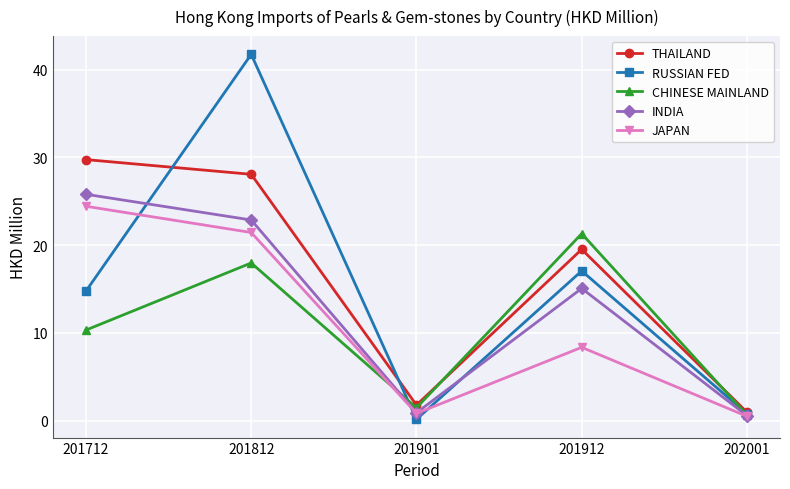

Is this an area chart (filled region under the line)?

No